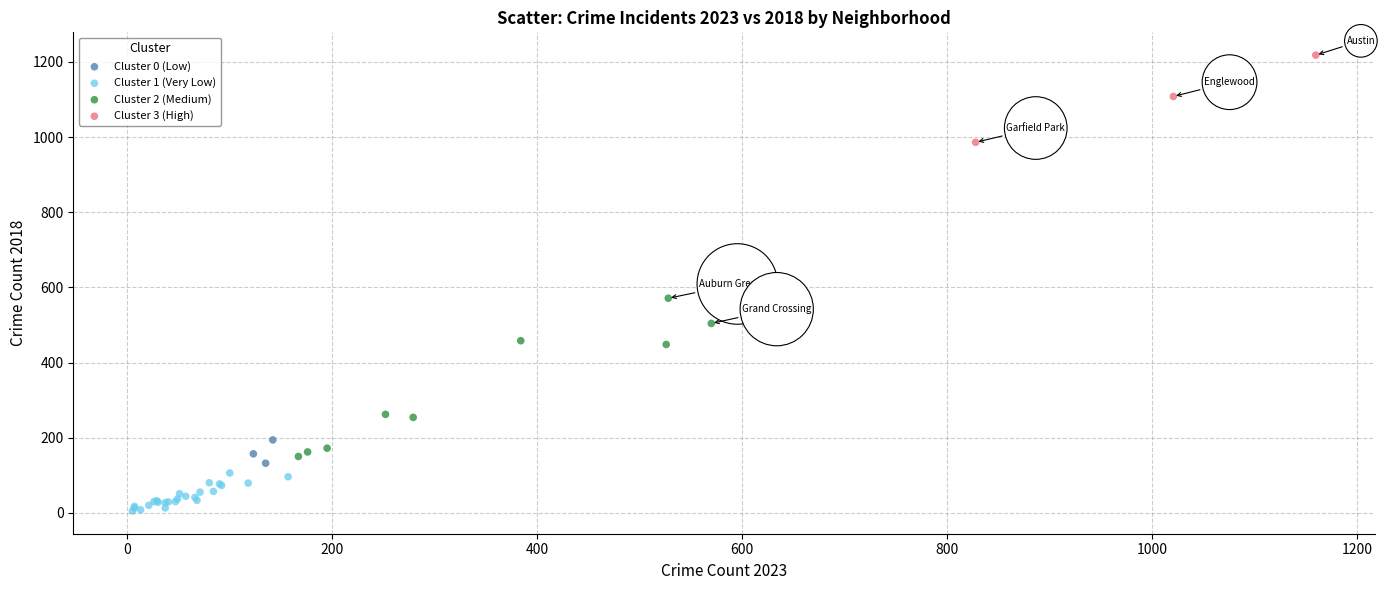

Which series contains the lowest Y value?

Cluster 1 (Very Low)